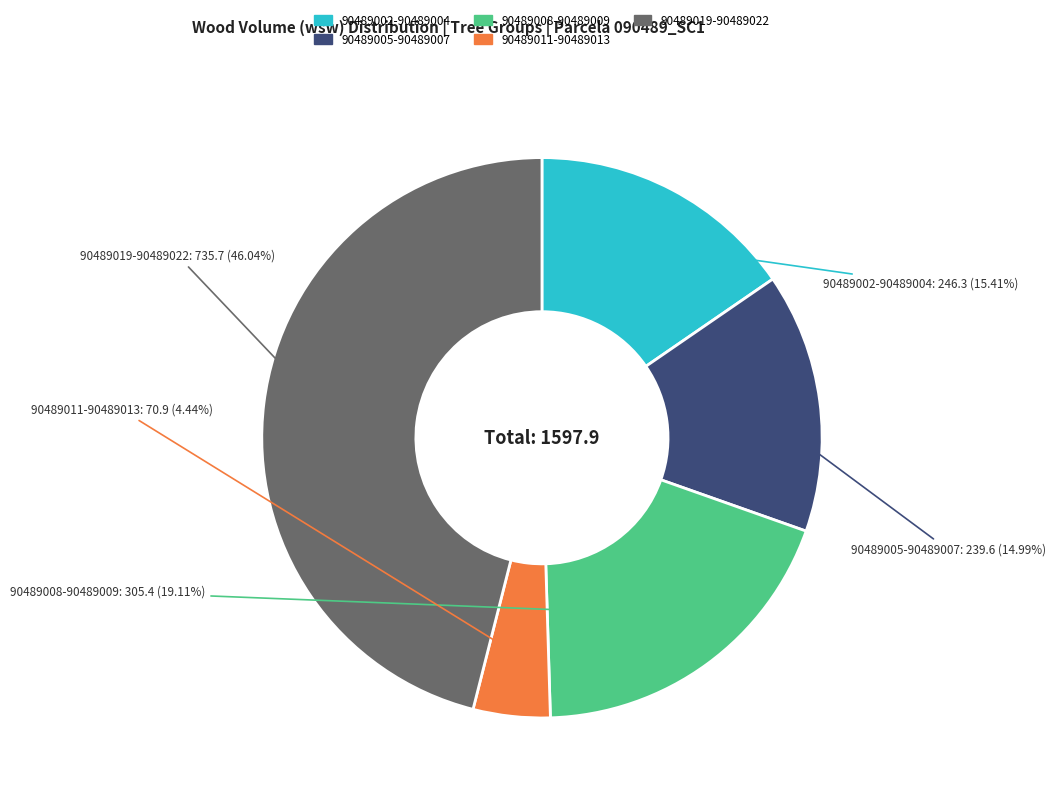

How many slices are in this pie chart?

5